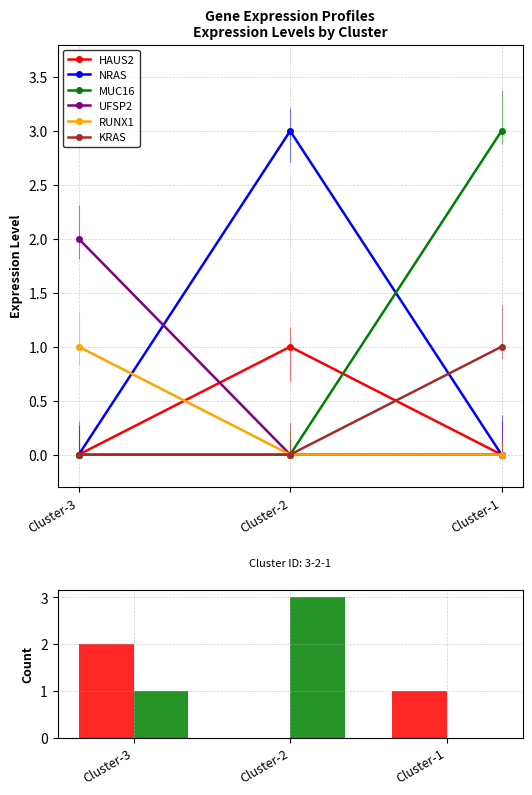

What is the sum of all NRAS values?

3